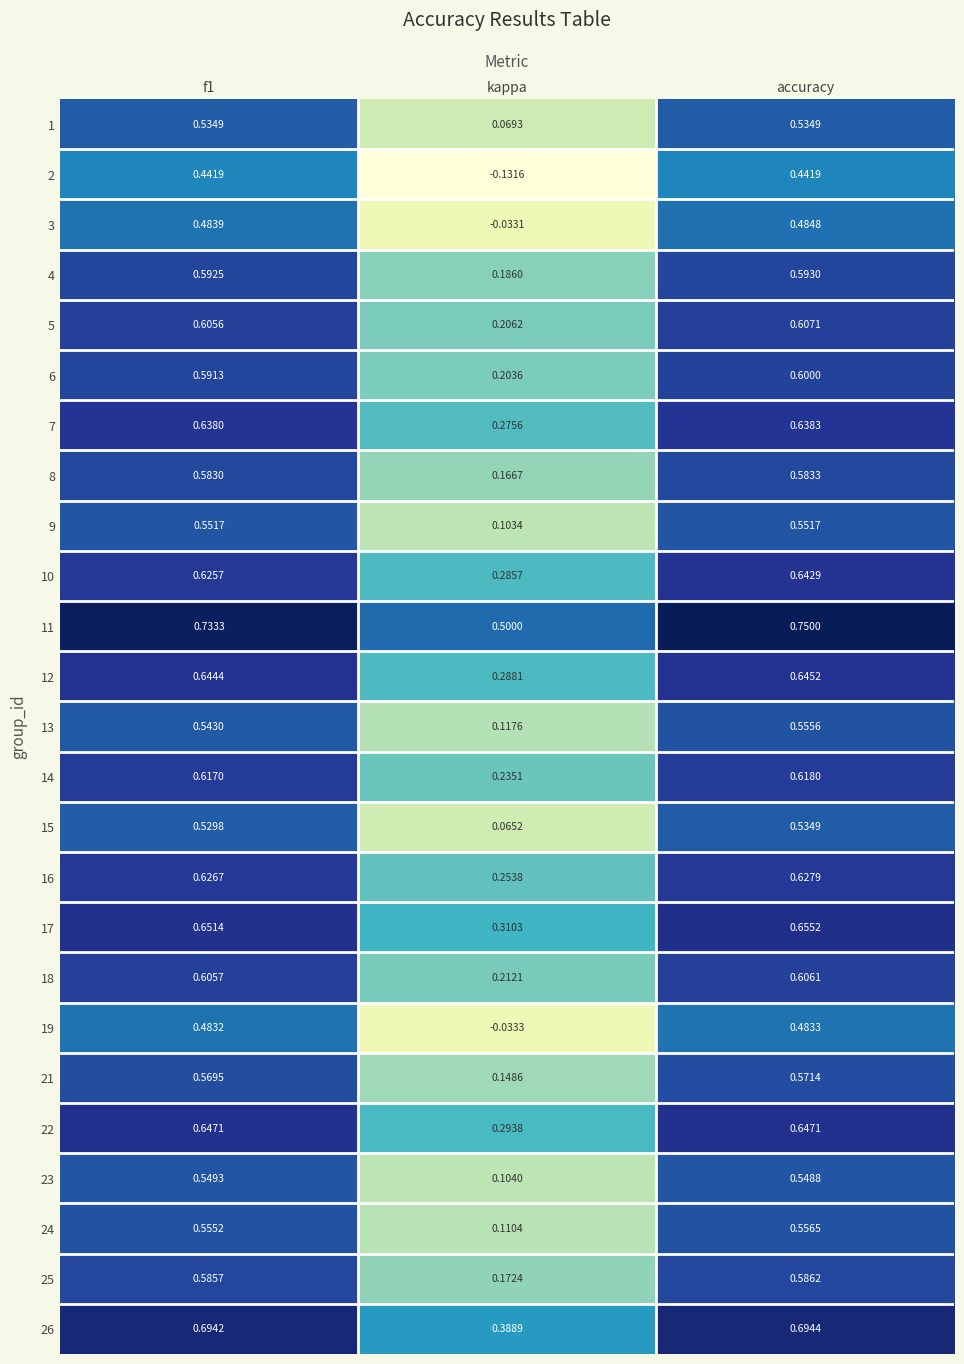

Which category has the highest value across all series?

accuracy